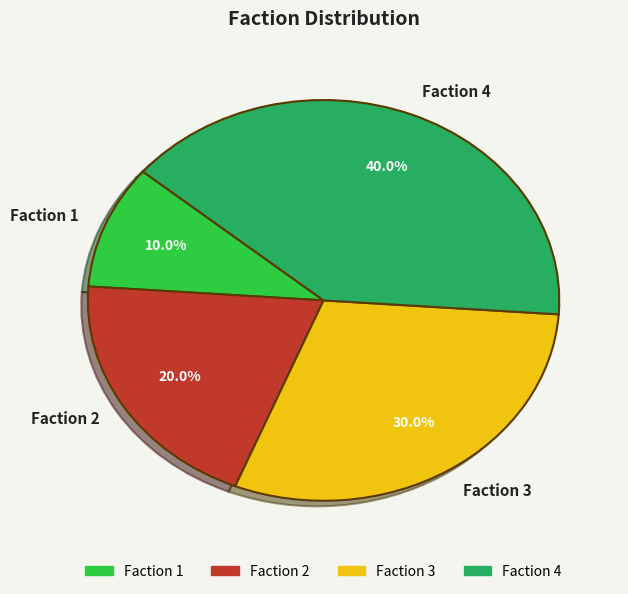

Combined, what portion of the pie is Faction 3 and Faction 4?

70.0%